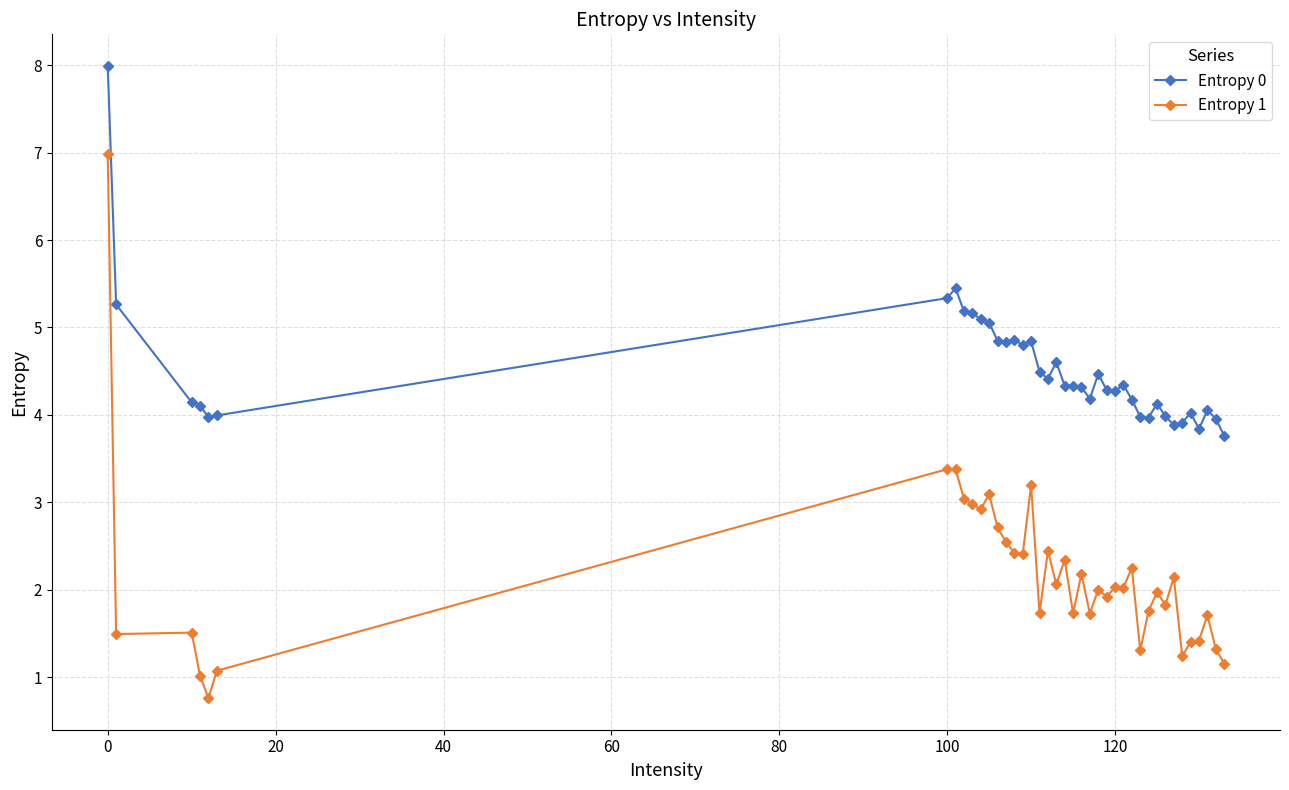

What is the lowest value of the Entropy 1 series?

0.8